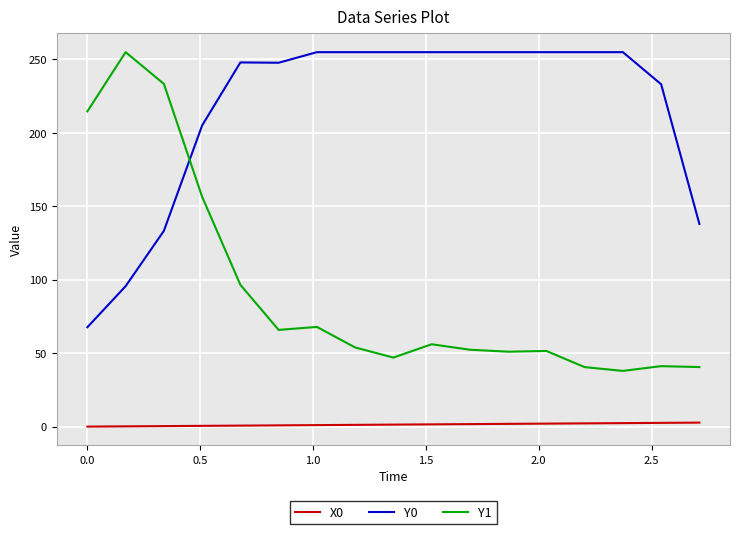

True or false: X0 and Y0 cross at least once.

False